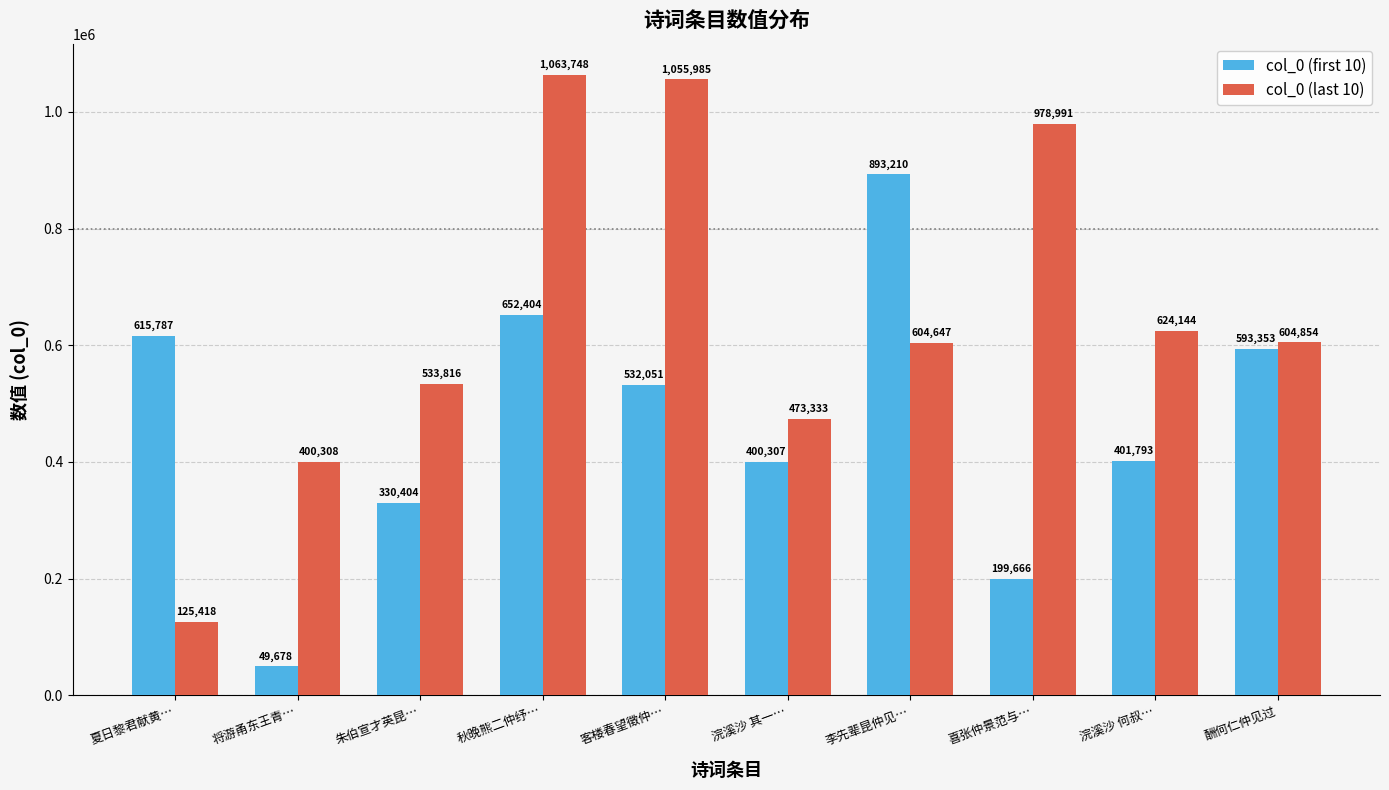

Reading right to left, what are all the values shown in this chart?

col_0 (first 10): 酬何仁仲见过=593353	浣溪沙 何叔…=401793	喜张仲景范与…=199666	李先辈昆仲见…=893210	浣溪沙 其一…=400307	客楼春望徵仲…=532051	秋晚熊二仲纾…=652404	朱伯宣才英昆…=330404	将游甬东王青…=49678	夏日黎君献黄…=615787
col_0 (last 10): 酬何仁仲见过=604854	浣溪沙 何叔…=624144	喜张仲景范与…=978991	李先辈昆仲见…=604647	浣溪沙 其一…=473333	客楼春望徵仲…=1055985	秋晚熊二仲纾…=1063748	朱伯宣才英昆…=533816	将游甬东王青…=400308	夏日黎君献黄…=125418